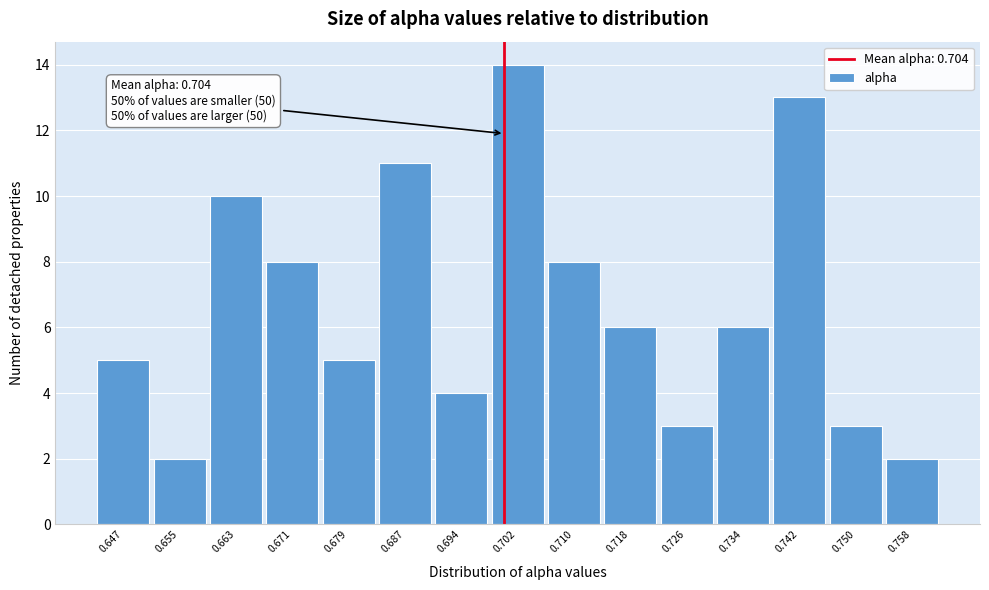

Reading right to left, what are all the values shown in this chart?

2	3	13	6	3	6	8	14	4	11	5	8	10	2	5